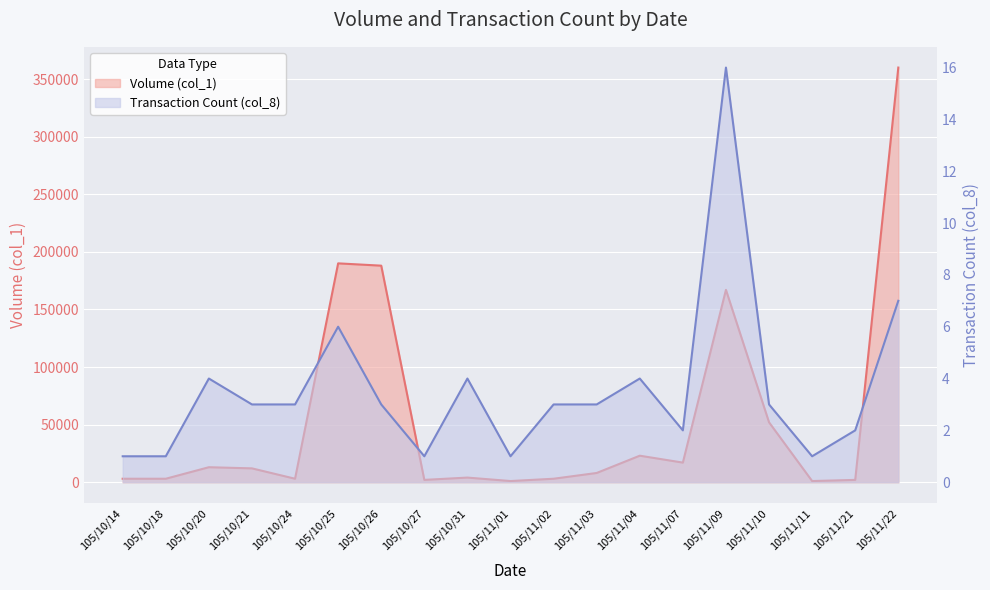

What is the average value of the Transaction Count (col_8) series?

4